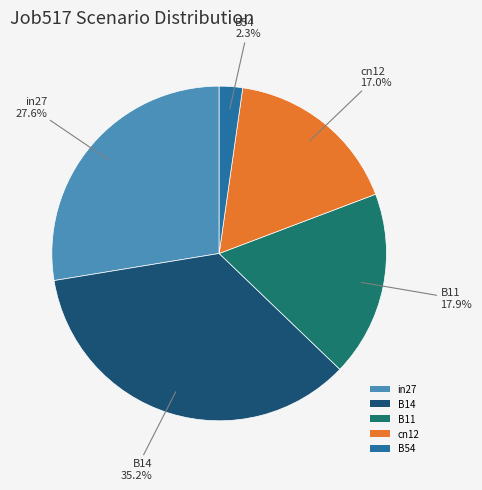

Rank the categories by value from highest to lowest.

B14, in27, B11, cn12, B54